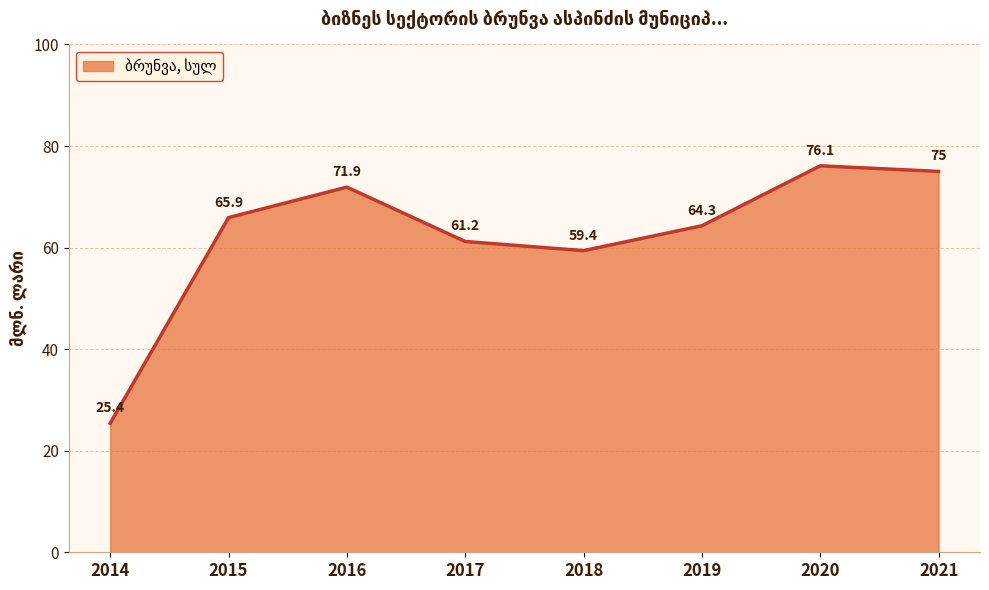

What is the change in value from 2014 to 2018?

+34.0